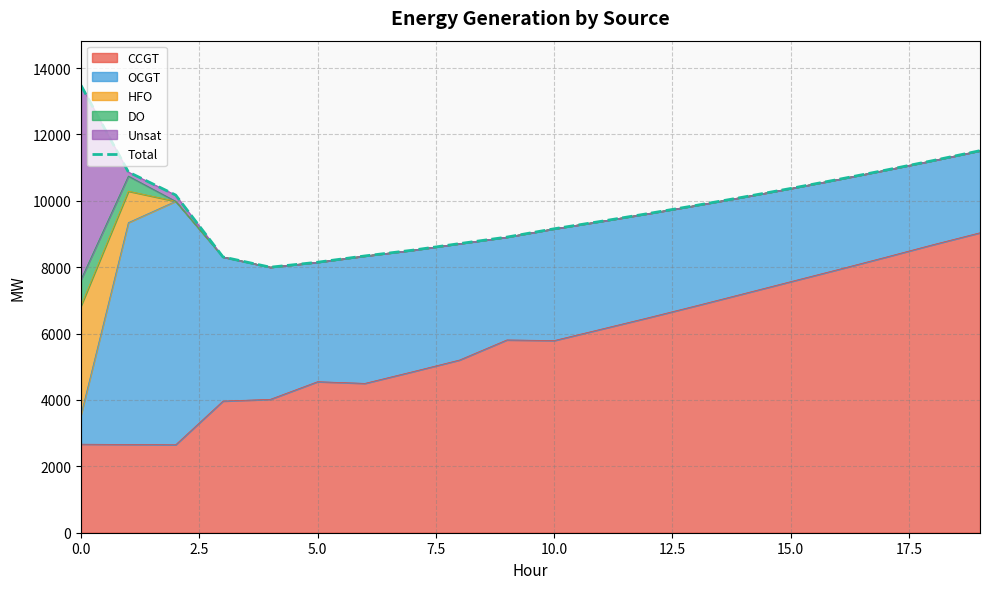

What is the minimum value for CCGT?

2650